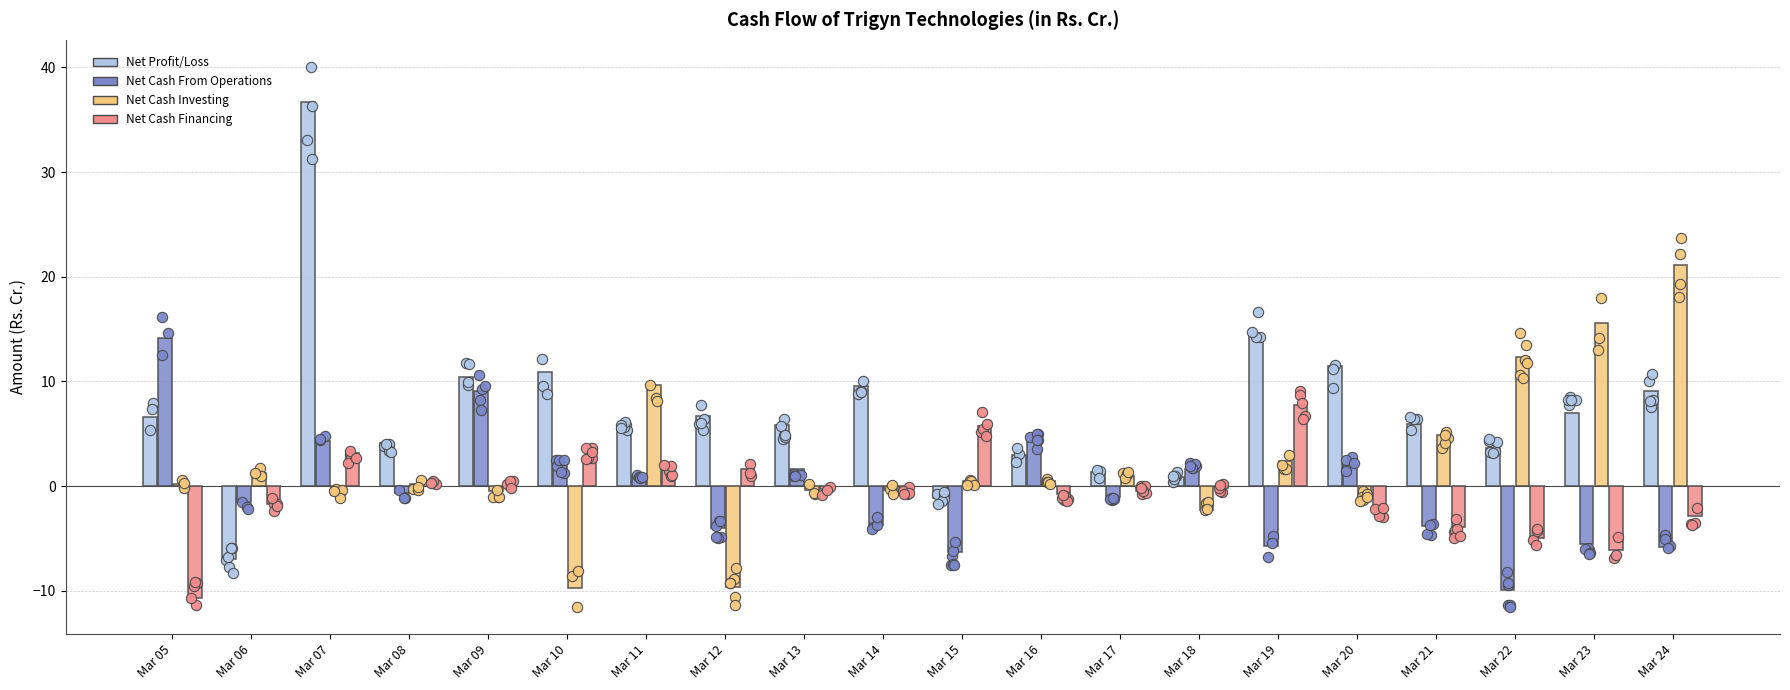

Is the value of Net Profit/Loss at Mar 11 greater than the value of Net Cash From Operations at Mar 19?

Yes